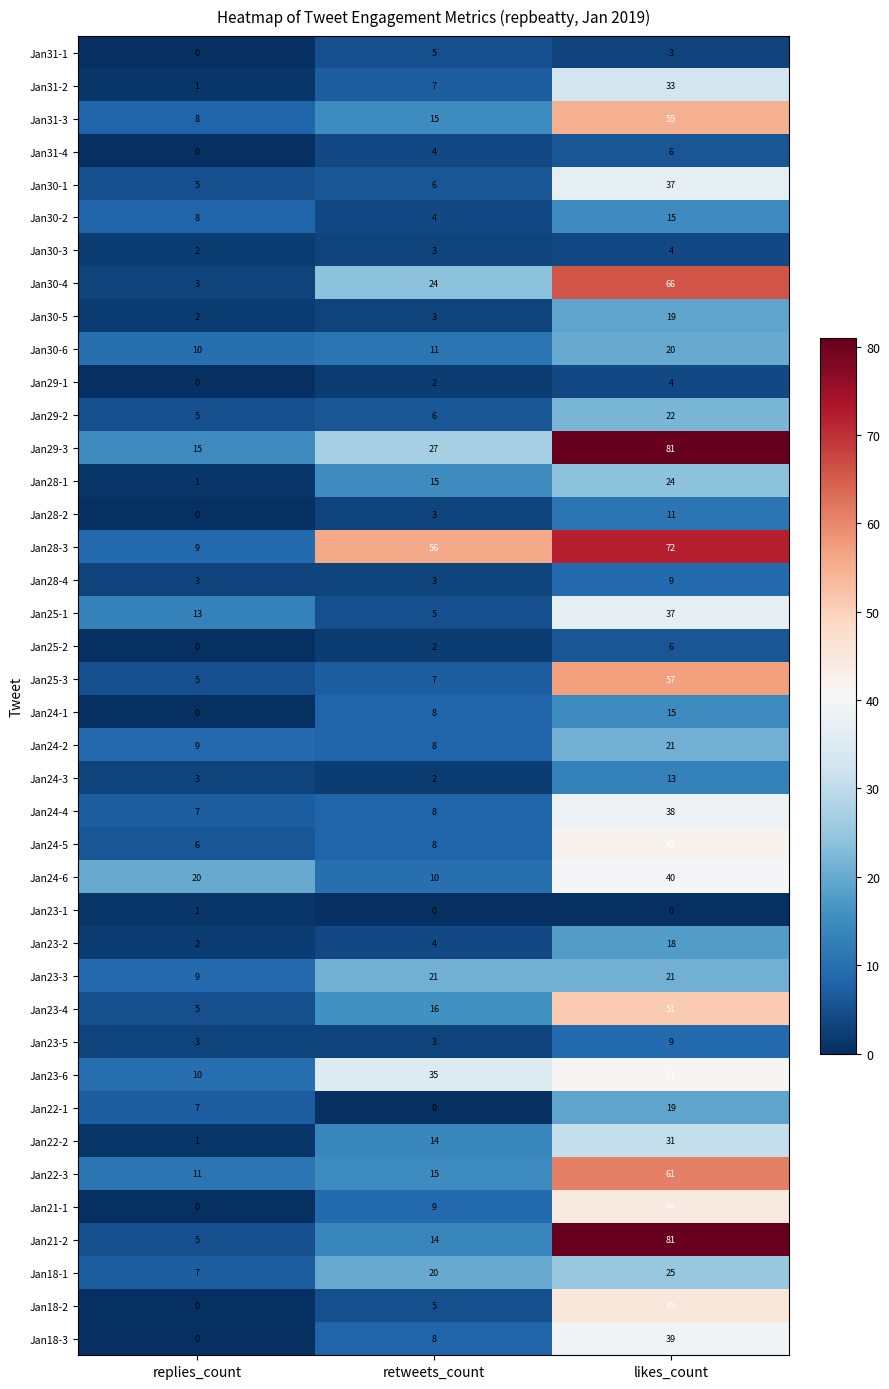

What is the total value across all series at replies_count?

196